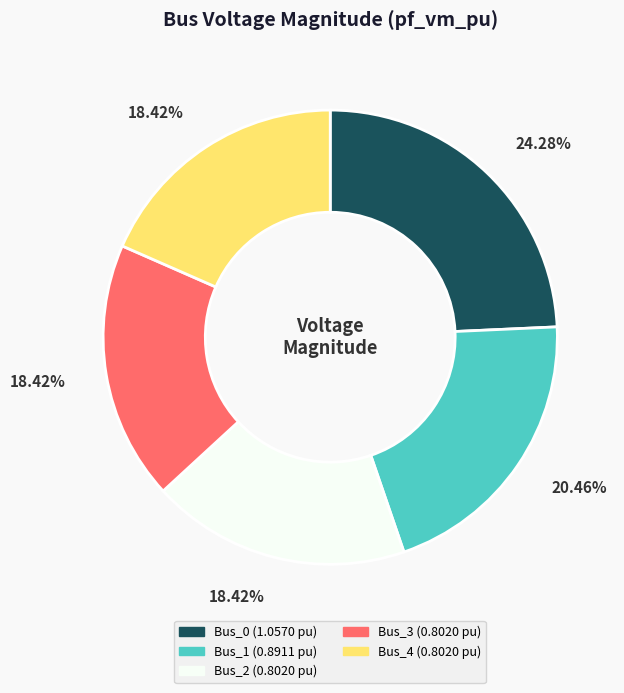

What percentage is the Bus_2 slice, to the nearest percent?

18%